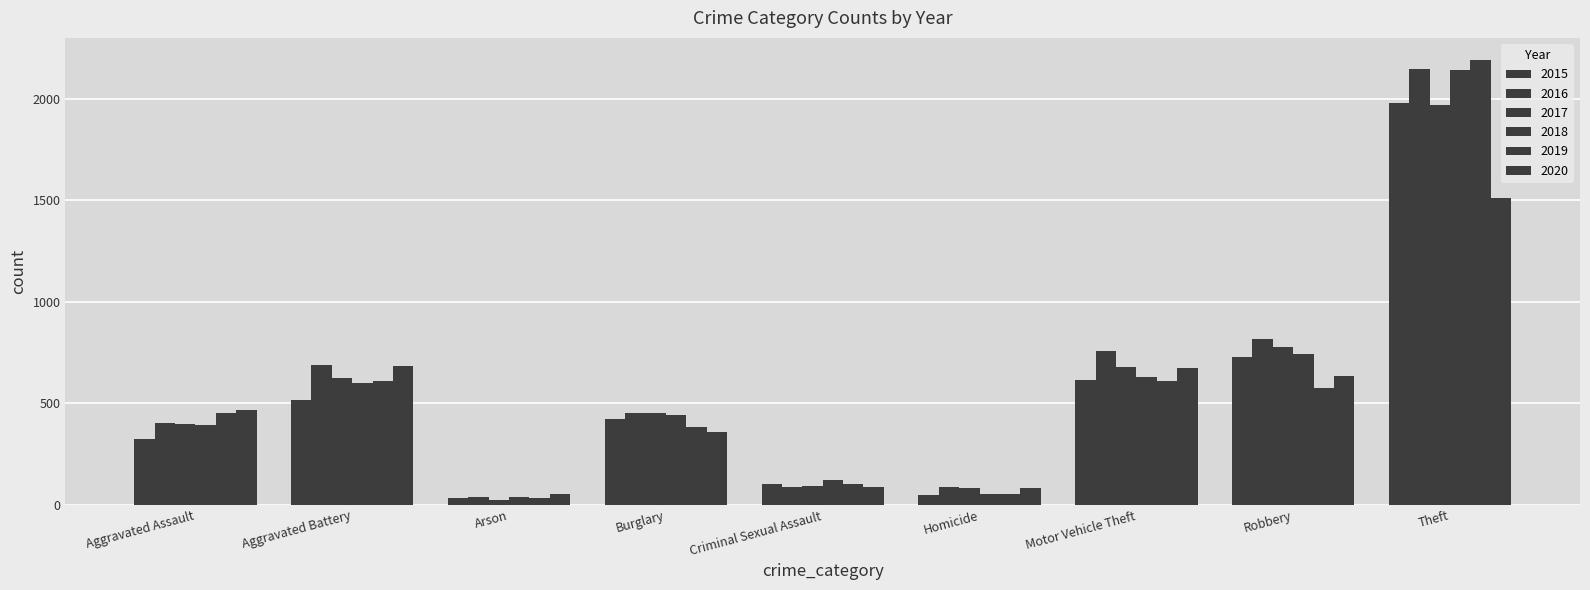

What is the highest value of the 2019 series?

2190